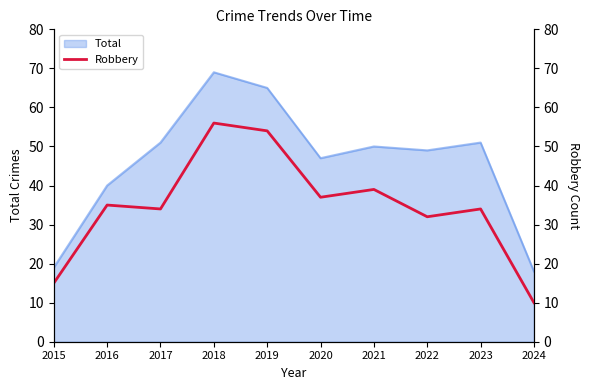

Reading right to left, transcribe all the data shown in this chart.

10	34	32	39	37	54	56	34	35	15